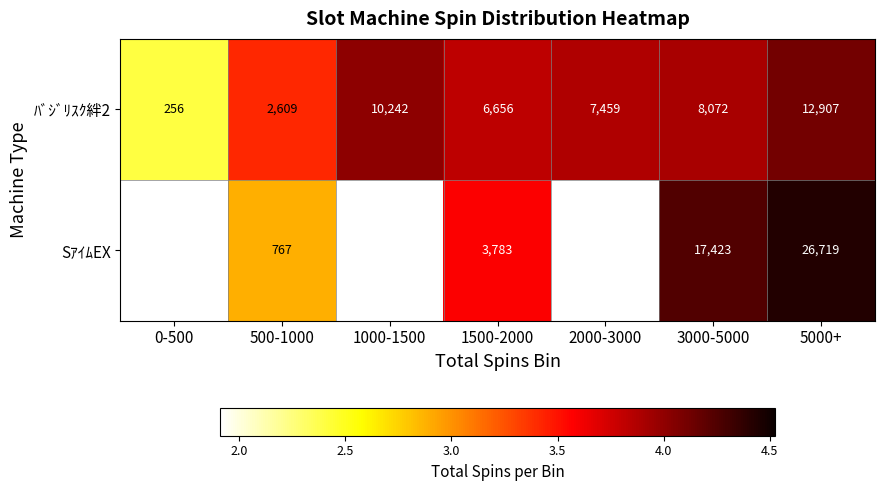

Which series changed the most between 500-1000 and 5000+?

SｱｲﾑEX